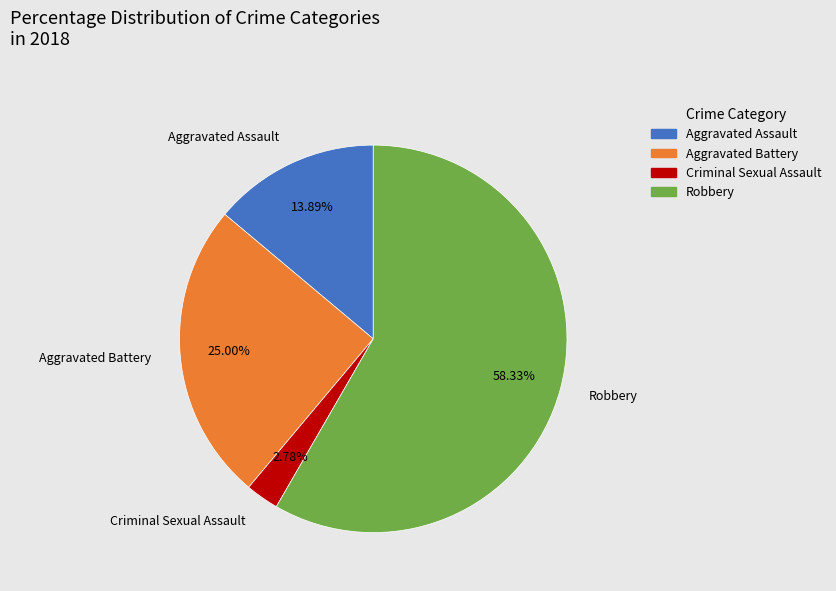

To the nearest percent, what percentage of the pie is Aggravated Assault?

14%